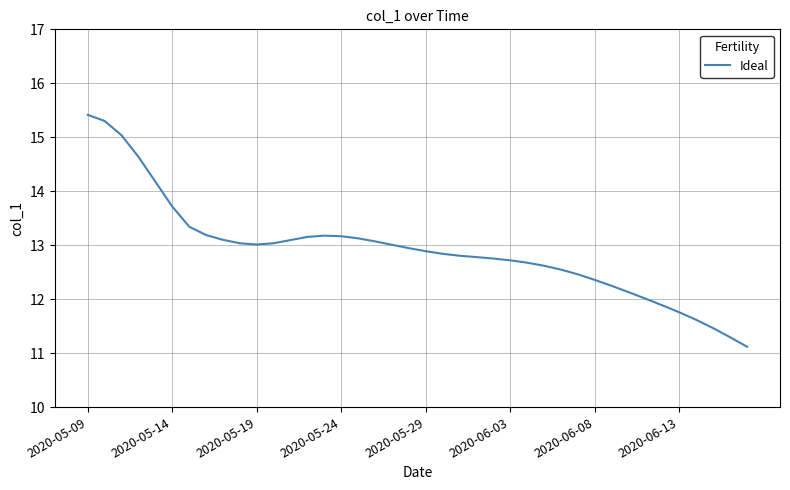

What is the difference between the maximum and minimum values?

4.3